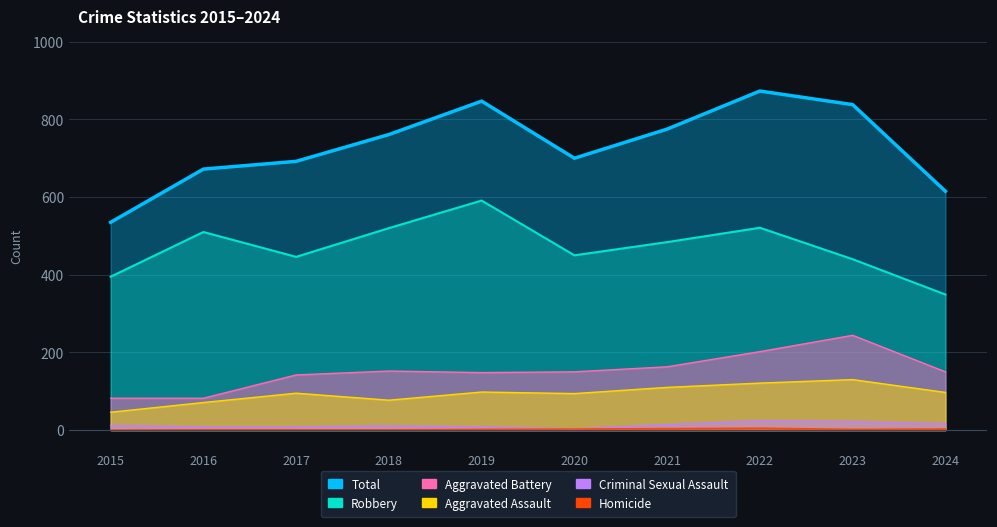

What is the value of the Criminal Sexual Assault point at the 3rd from the left?

8